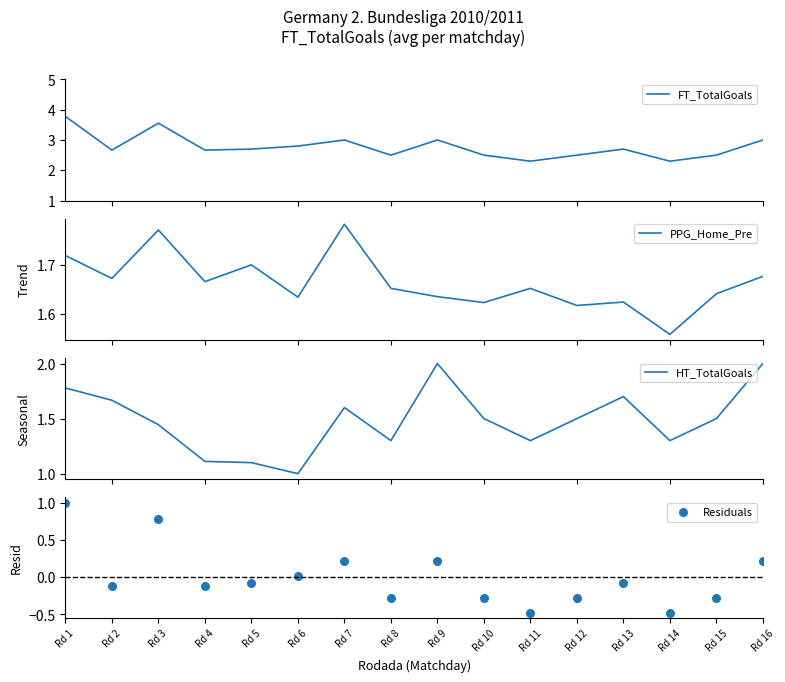

Which series has the largest total across all categories?

FT_TotalGoals